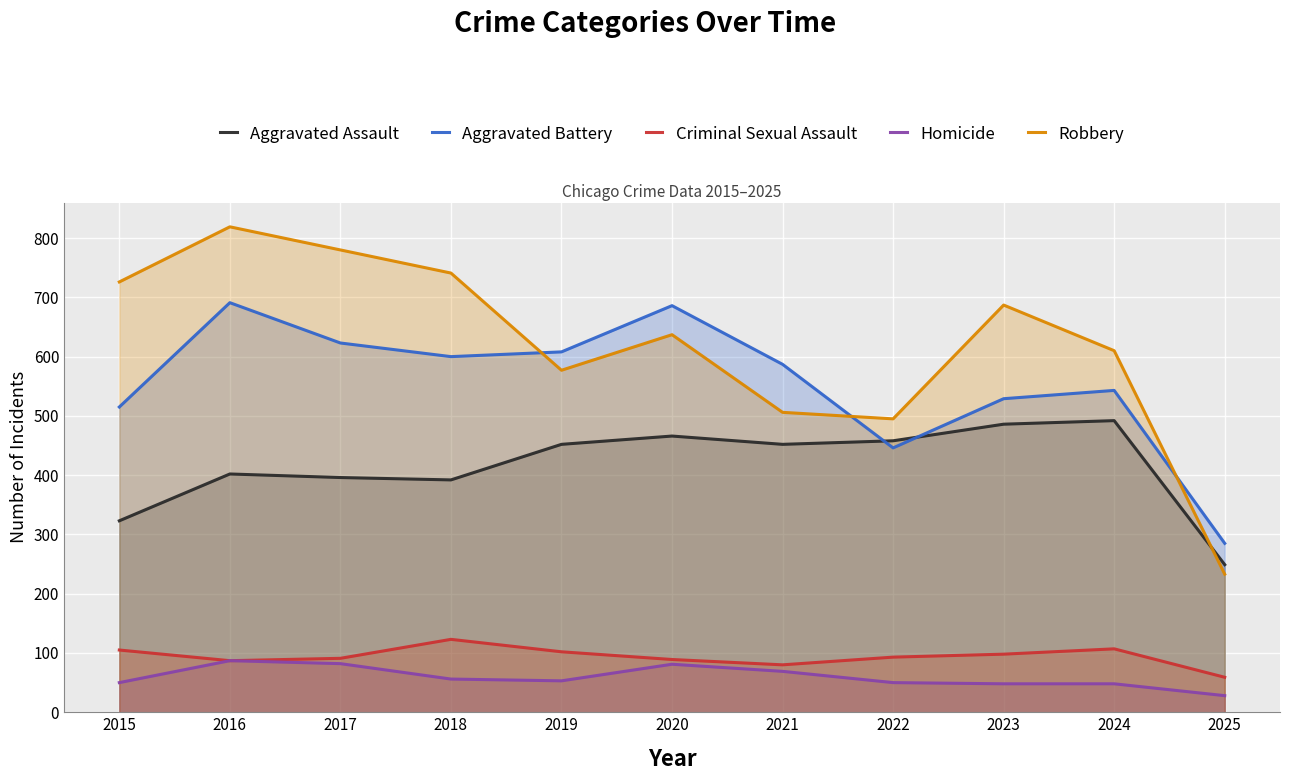

What is the smallest value displayed?

28